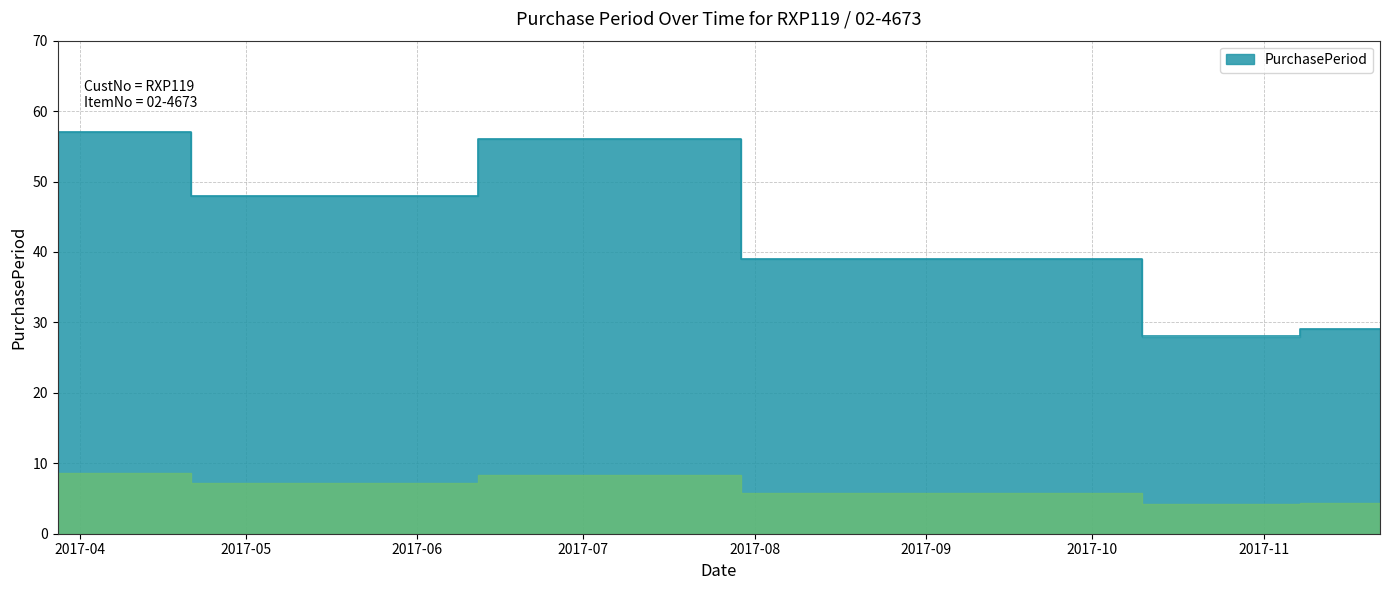

What is the value of the 6th point from the left?

28